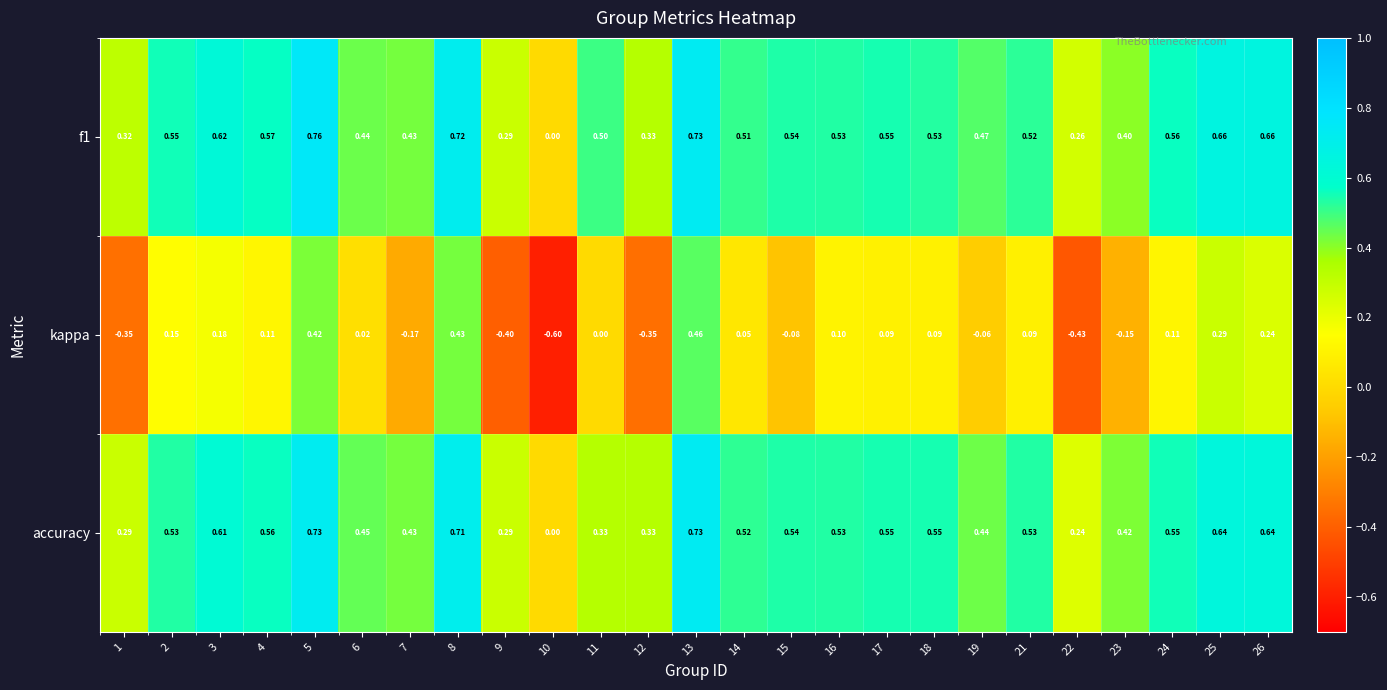

Is the value of kappa at 5 greater than the value of accuracy at 6?

No